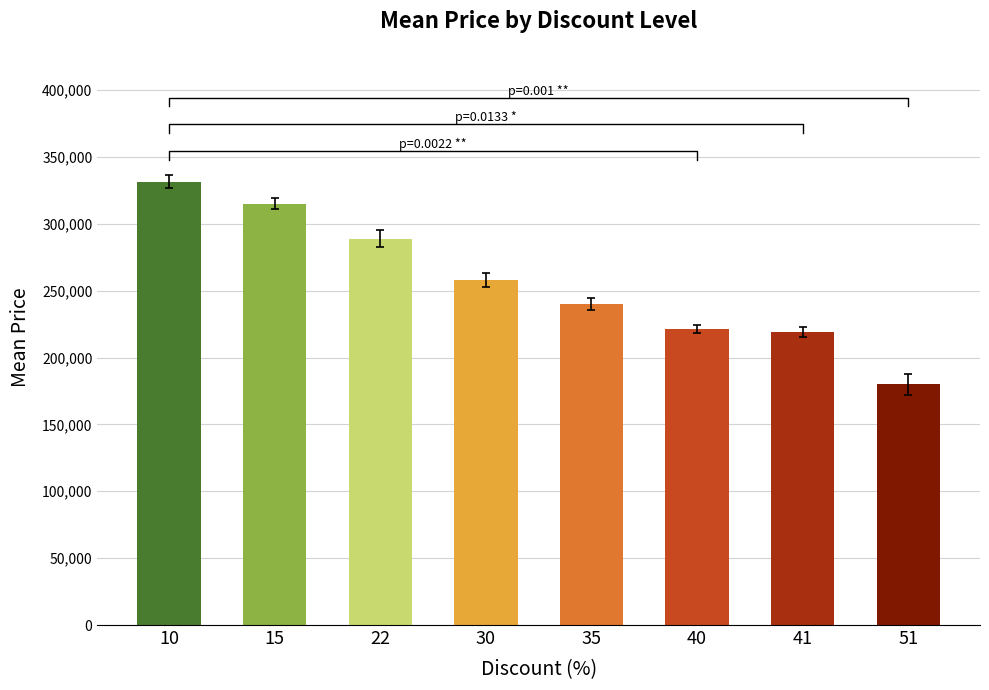

Are the bars grouped side by side (vs. stacked)?

No